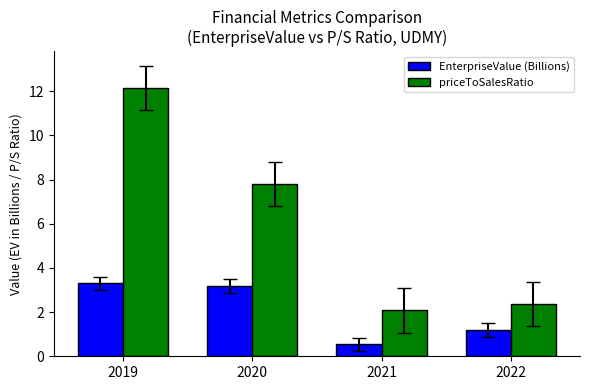

How many categories are shown in the chart?

4